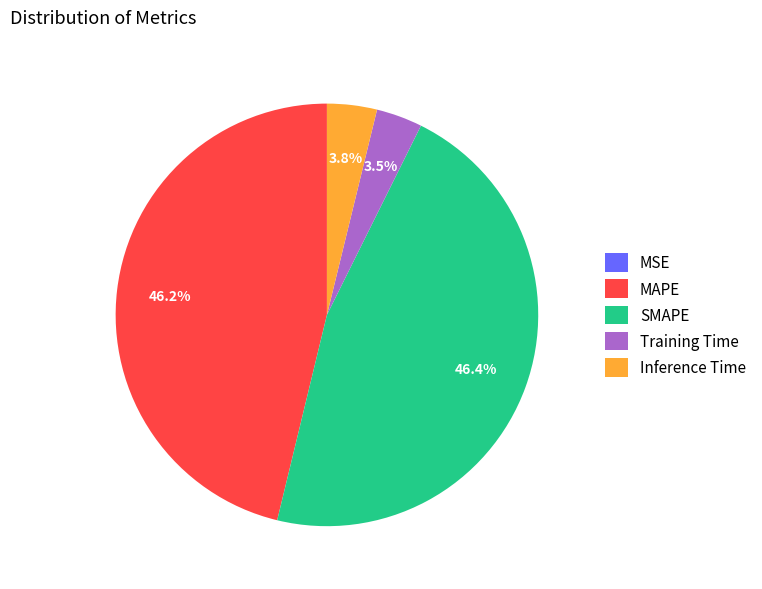

To the nearest percent, what is the average slice percentage?

20%